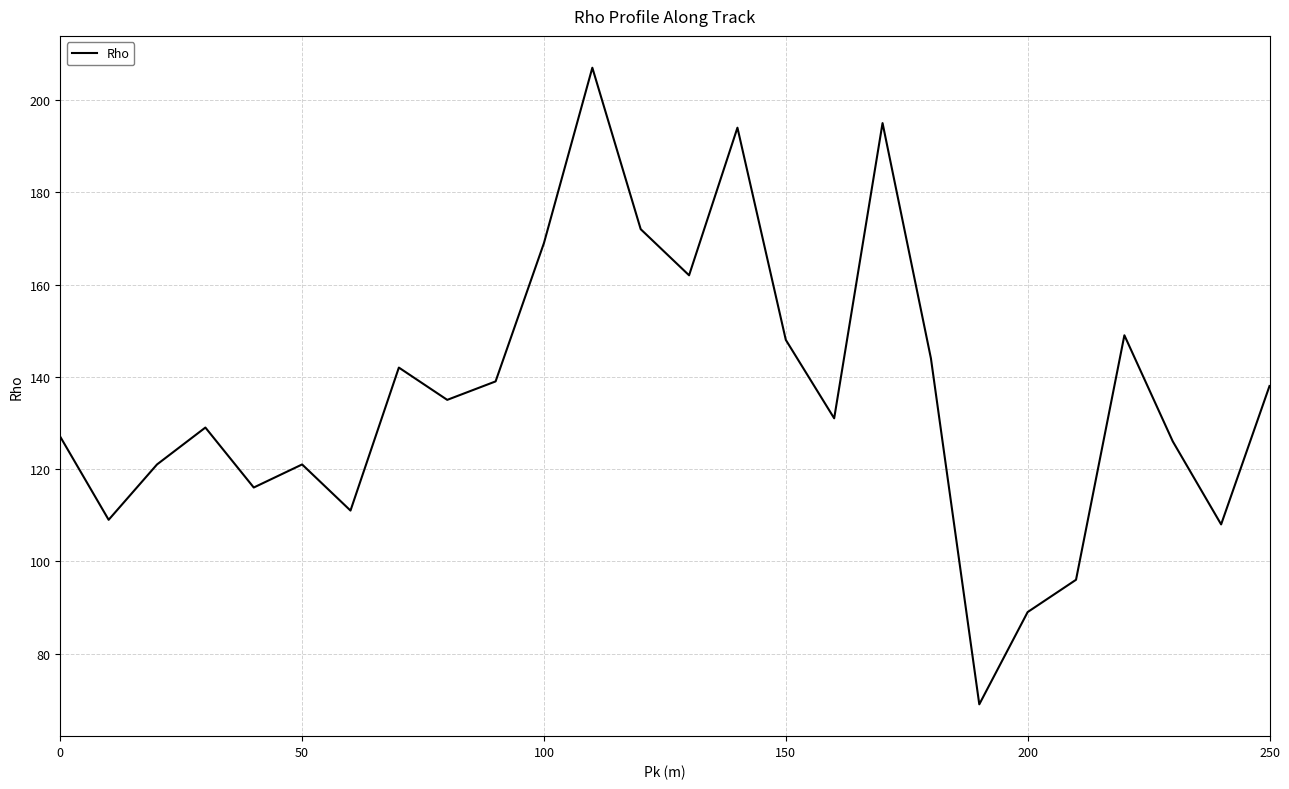

What is the minimum value shown in the chart?

69